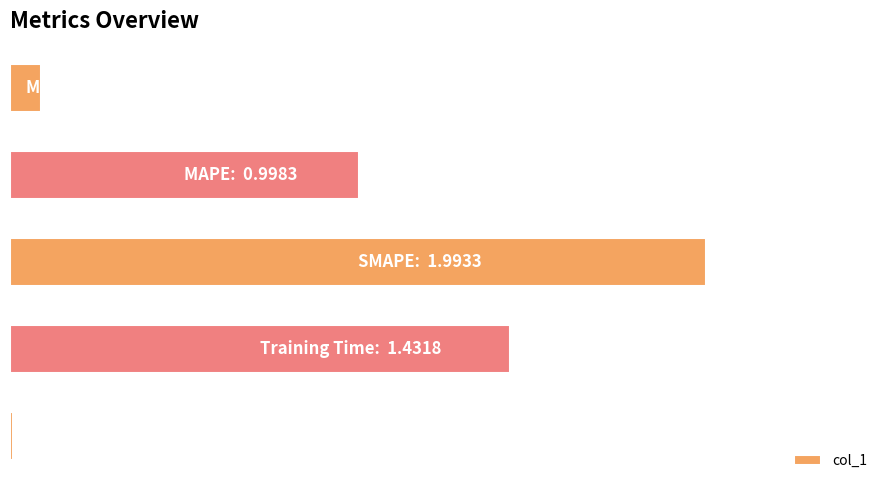

Rank the categories by value from highest to lowest.

2, 3, 1, 0, 4